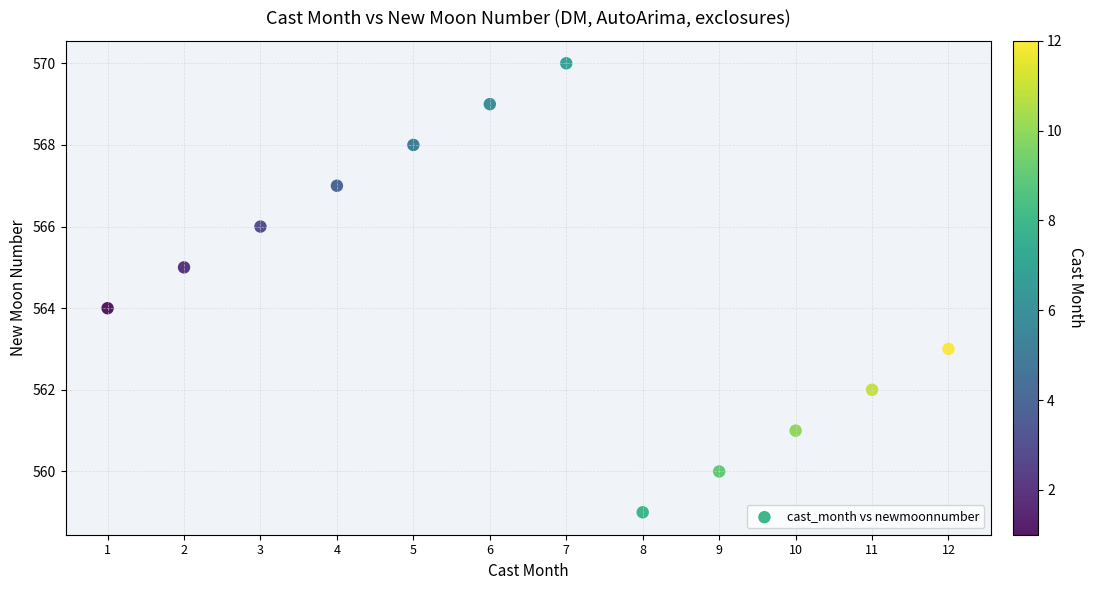

What is the range of X values (max minus min)?

11